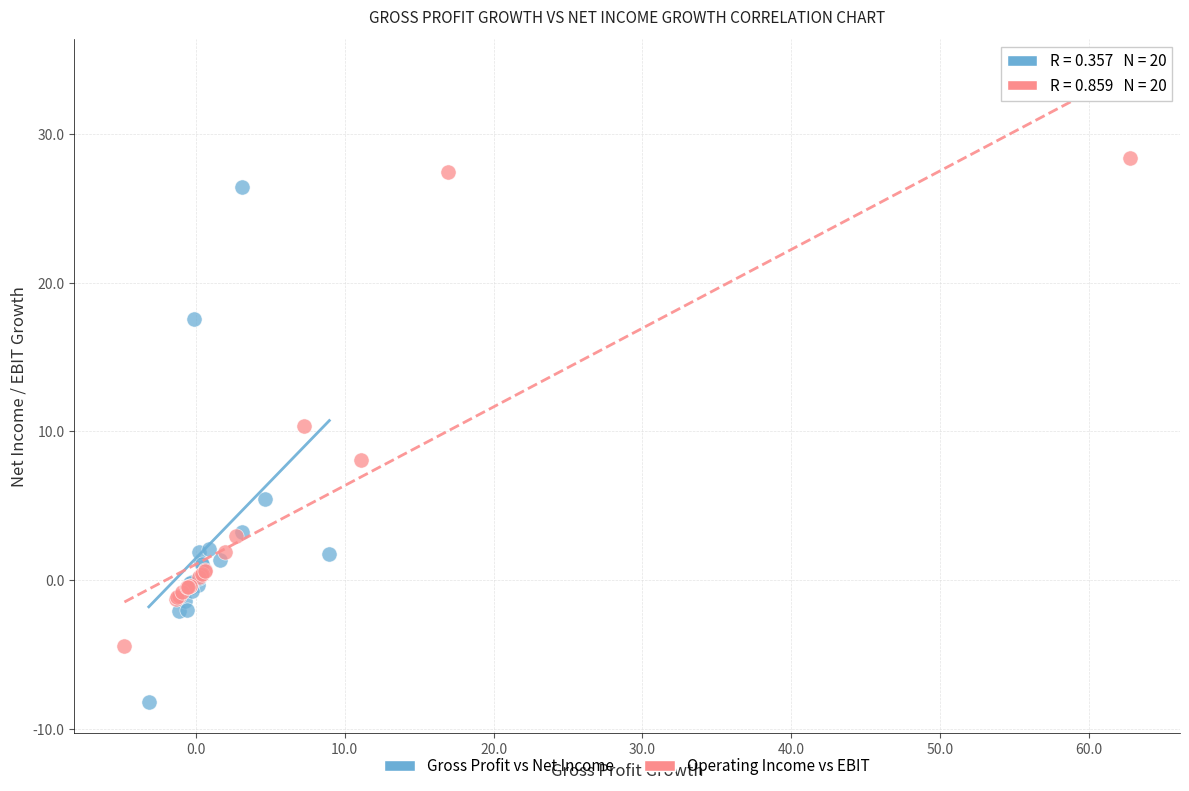

Which series has the largest Y range (max minus min)?

Gross Profit vs Net Income